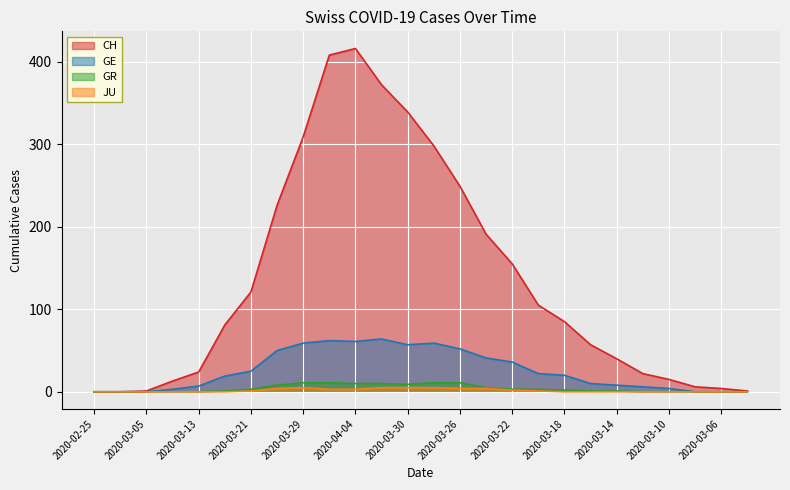

Count the number of data series in this chart.

4